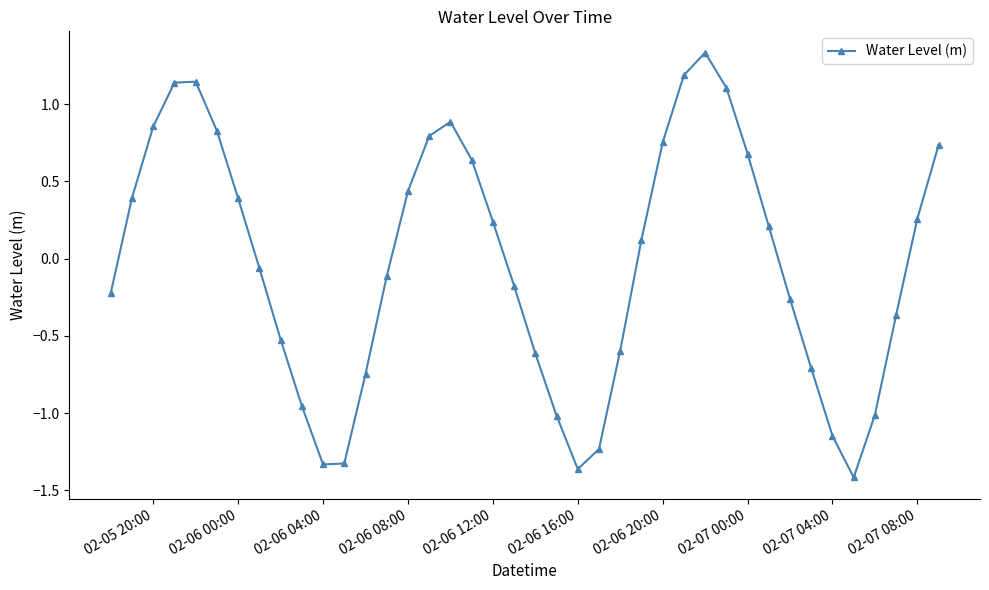

What is the difference between the second highest and minimum values?

2.6